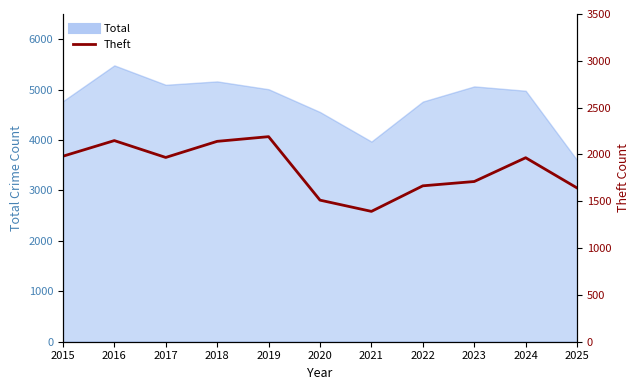

What is the value of the 9th point from the left?

1711